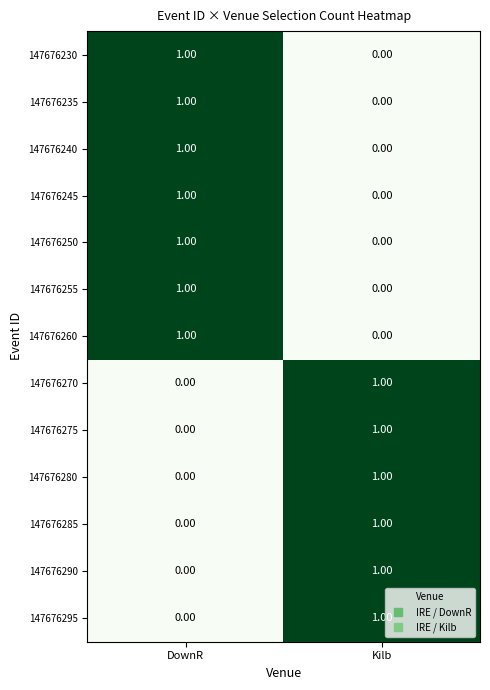

At which label is 147676235 closest to 0?

Kilb